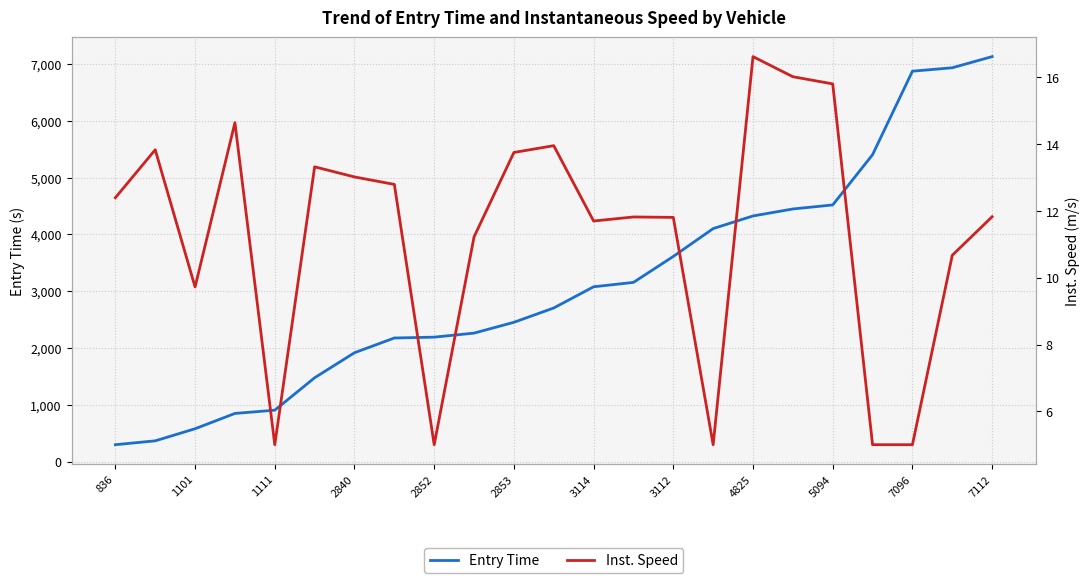

Which category has the highest value in the Entry Time series?

7112